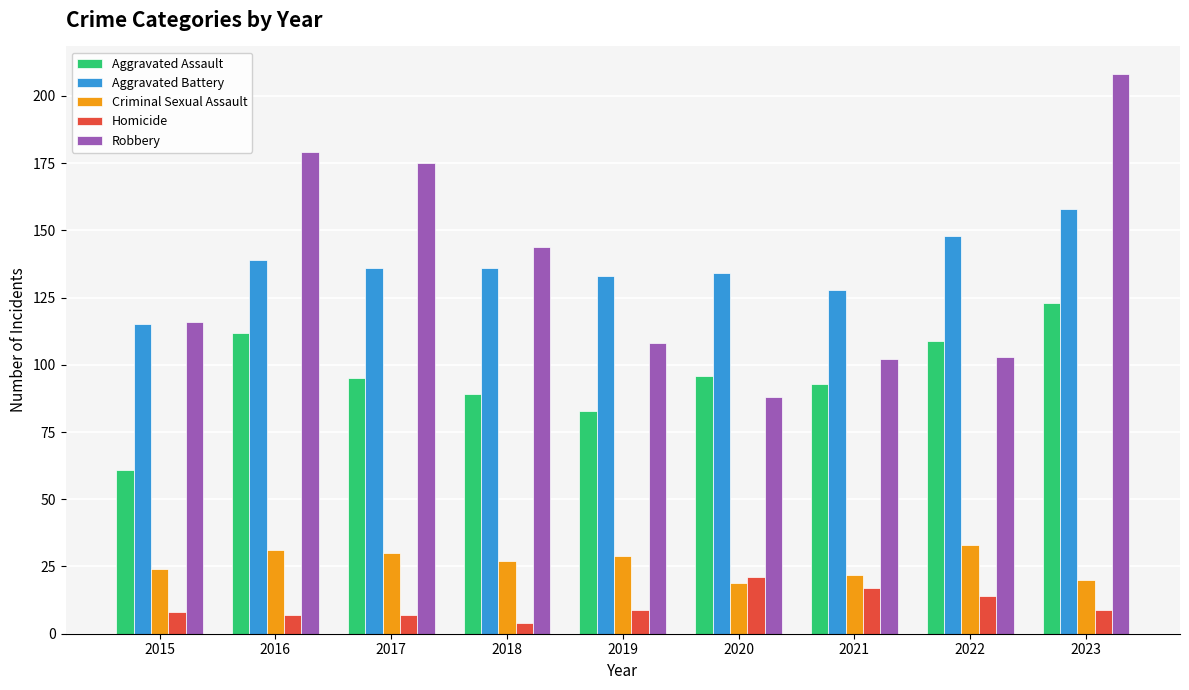

Which series changed the most between 2015 and 2021?

Aggravated Assault